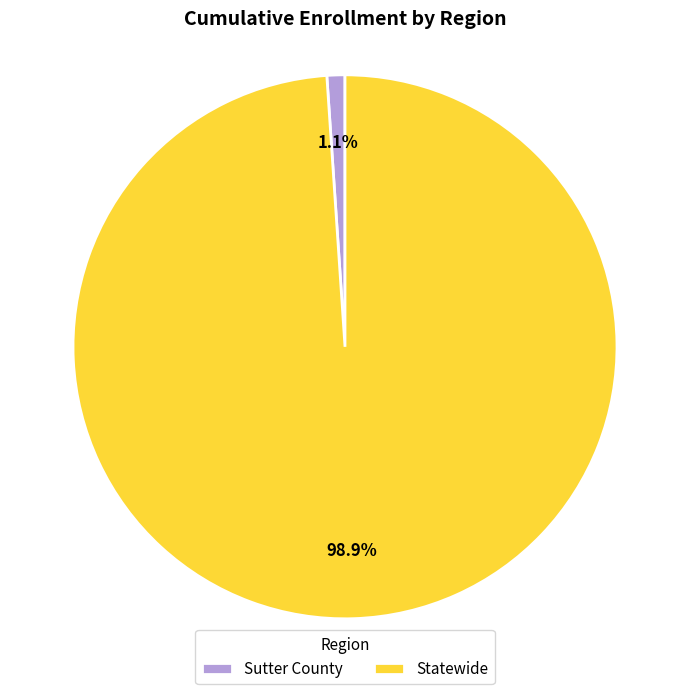

Which slice is the largest?

Statewide